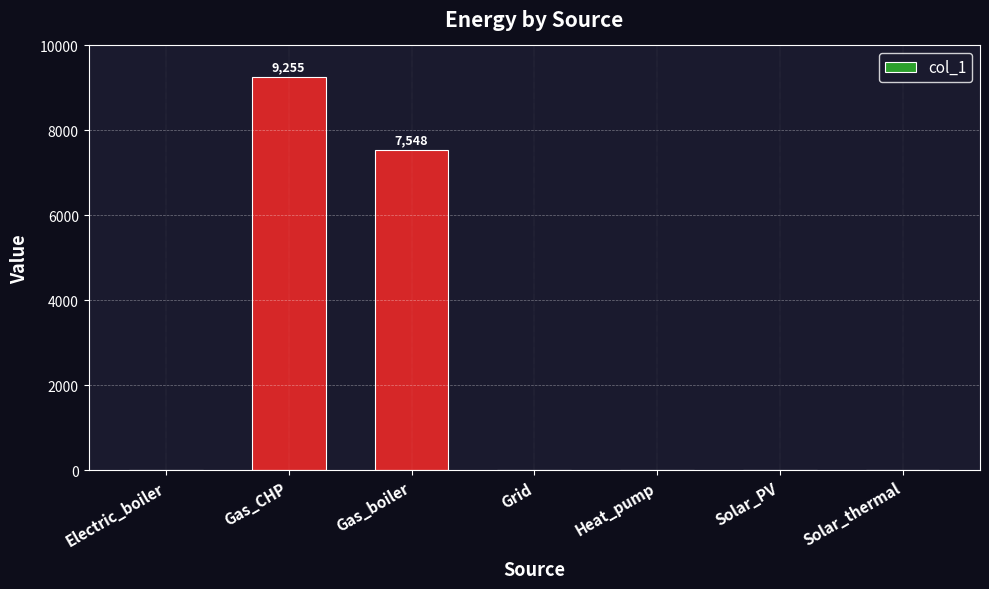

Which category has the highest value across all series?

Gas_CHP